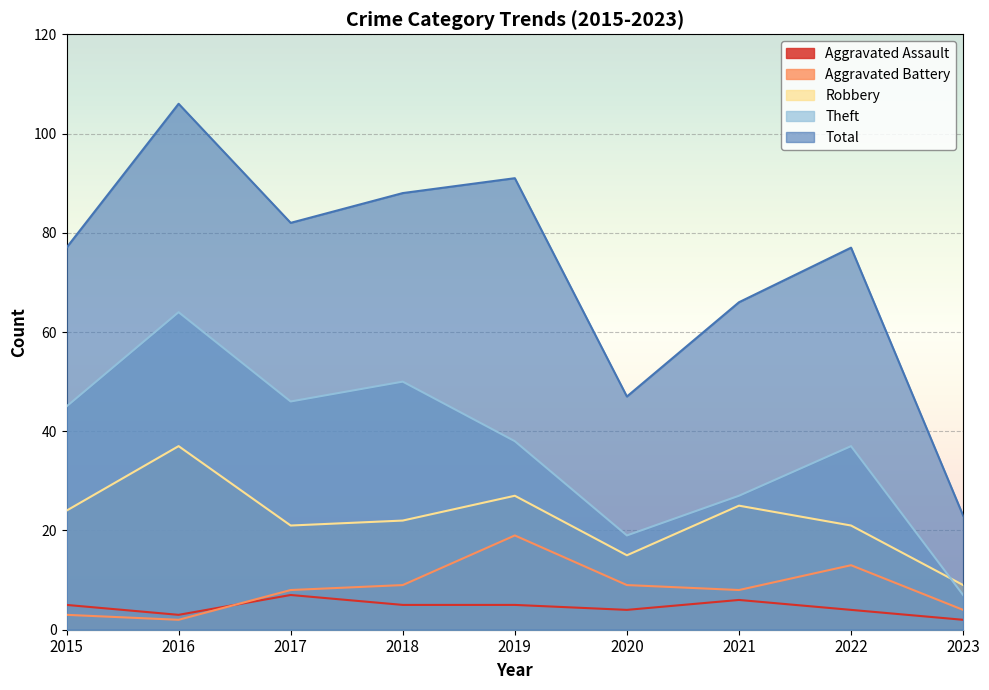

The value of Theft at 2019 is 38. True or false?

True